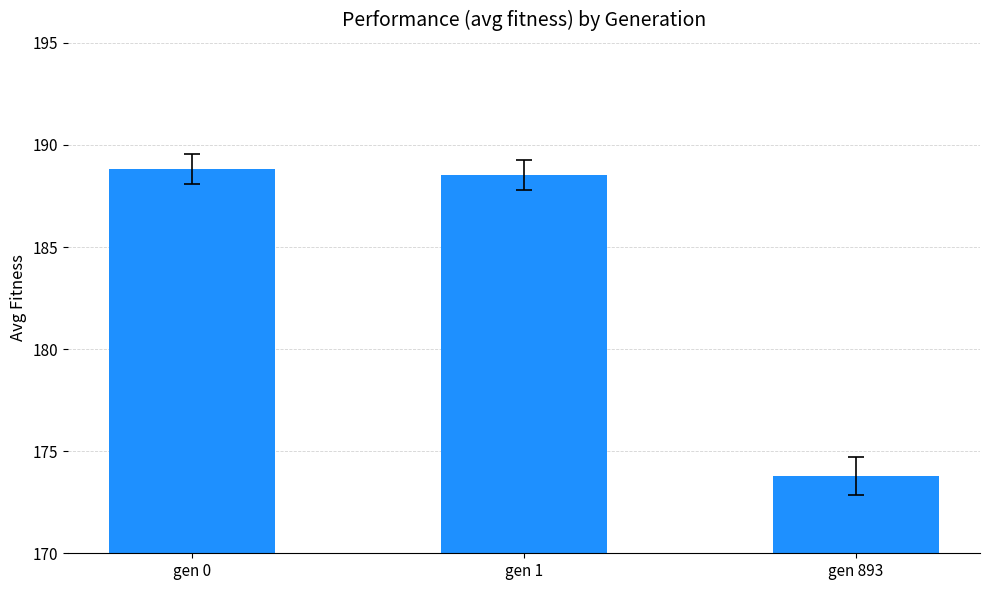

What is the difference between the values at gen 0 and gen 1?

0.3